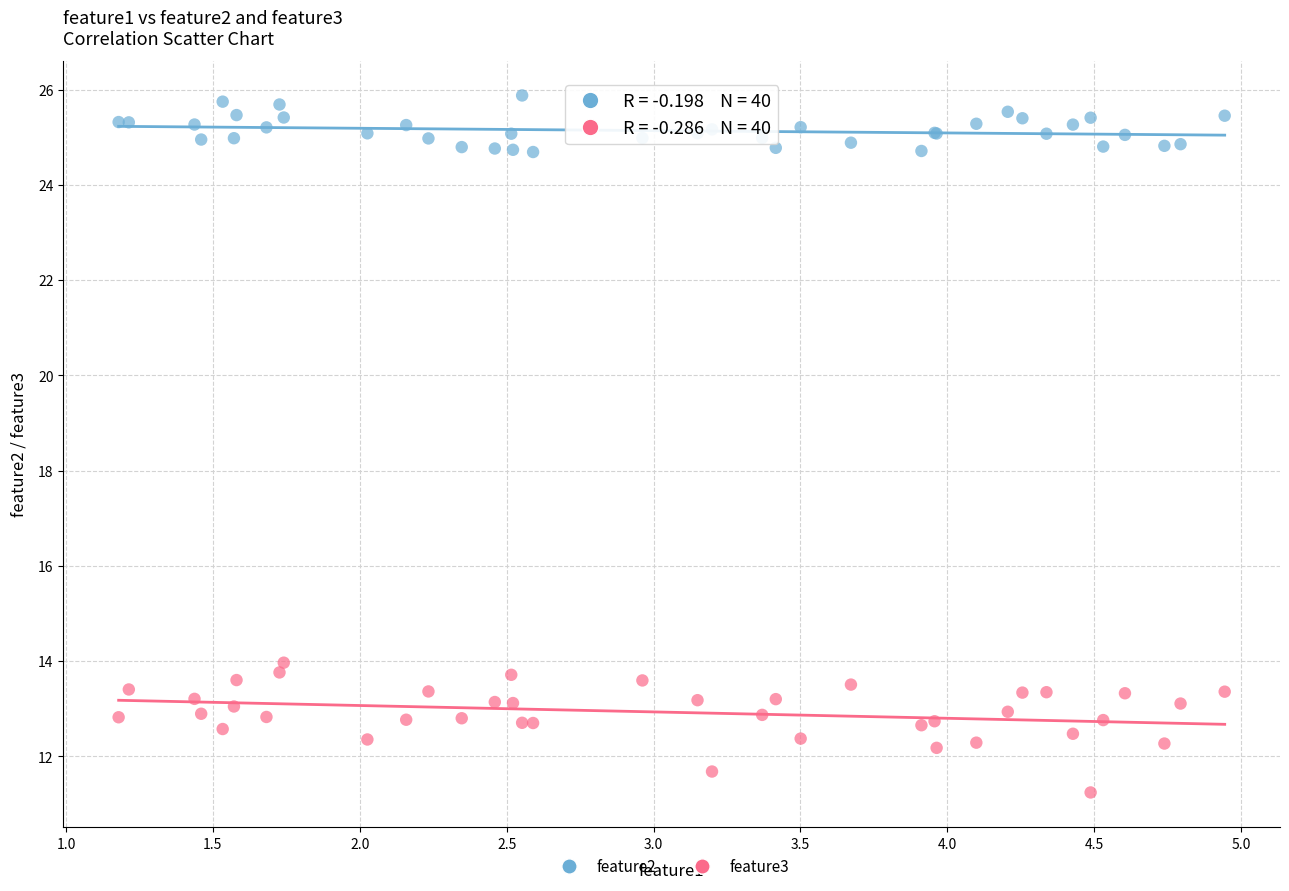

Across all series, what Y value is closest to 18?

14.0